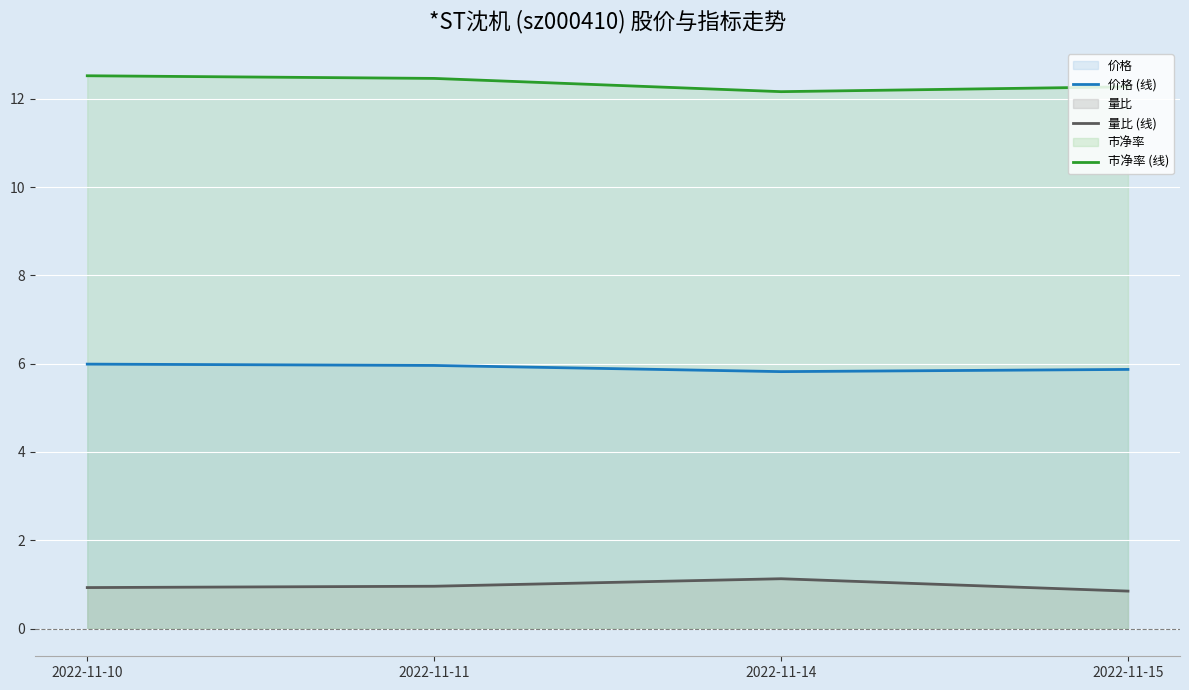

Rank the series by their maximum value, from lowest to highest.

量比 (线), 价格 (线), 市净率 (线)